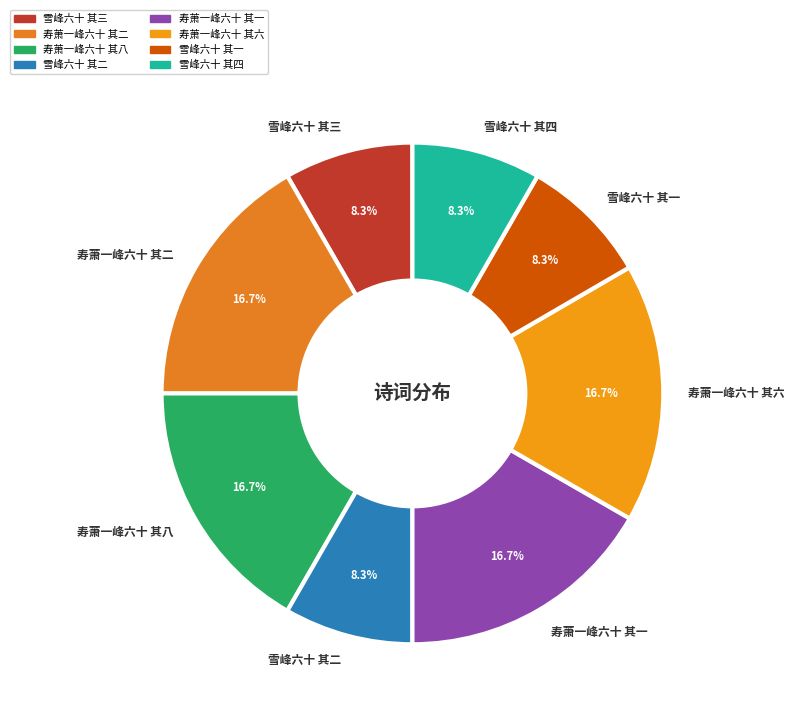

To the nearest percent, what is the combined percentage of 雪峰六十 其三 and 寿萧一峰六十 其六?

25%